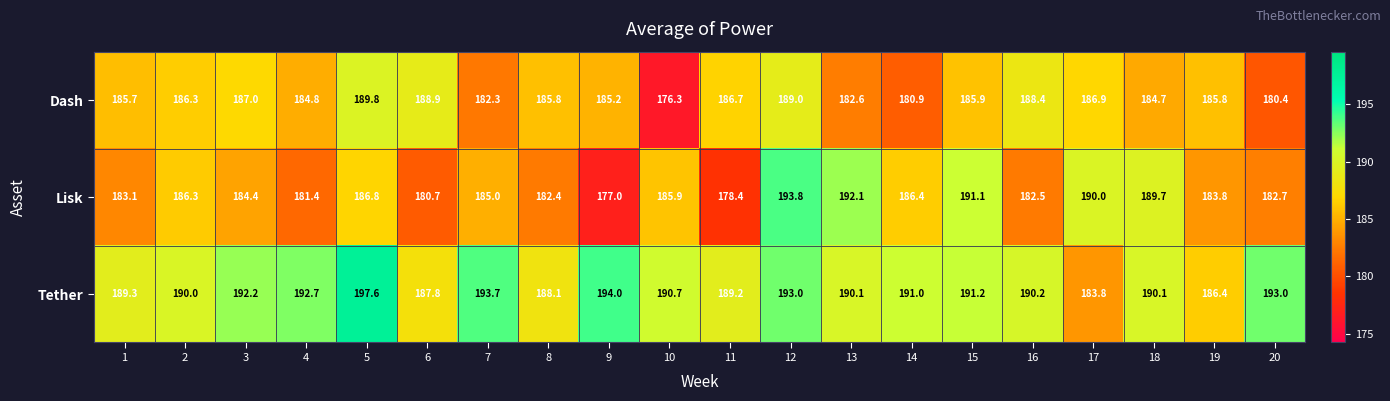

How many data points in Lisk are less than 185?

10